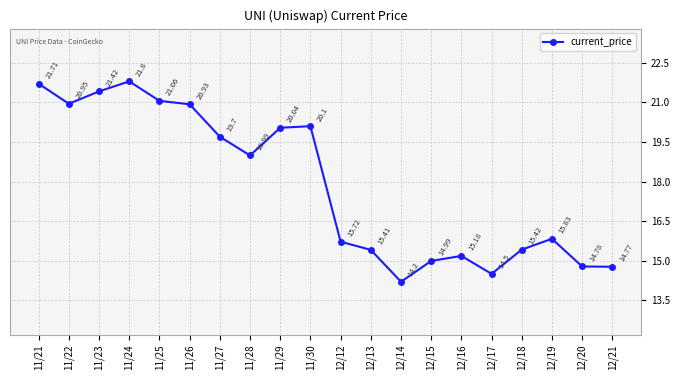

How many lines are shown in the chart?

1